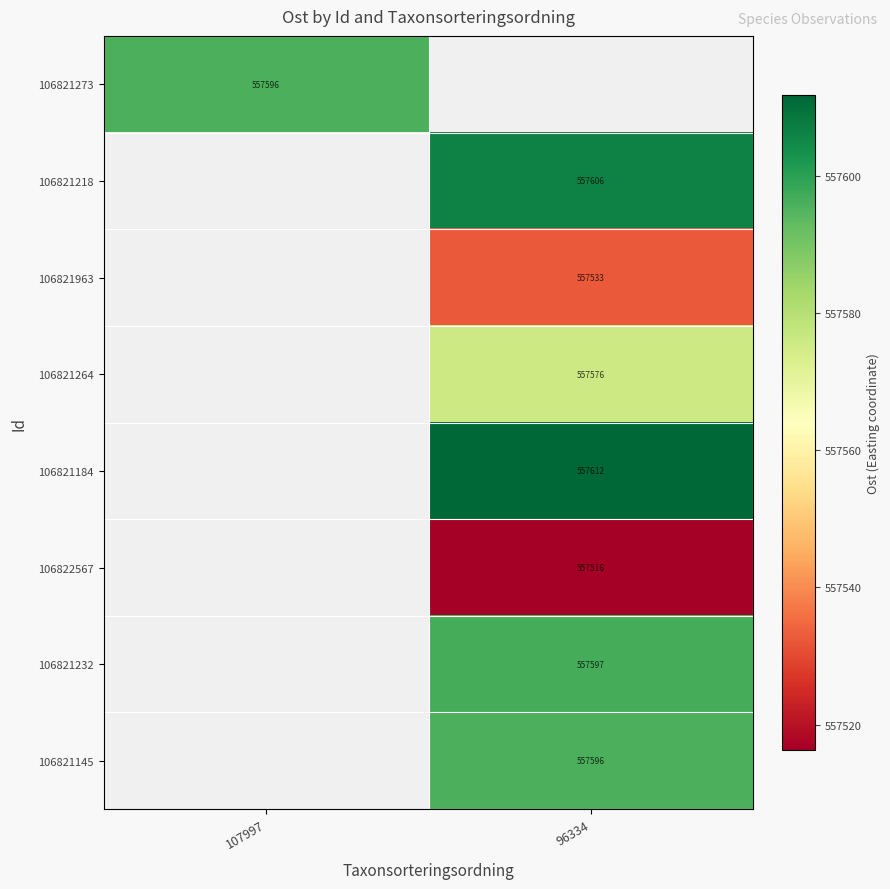

The 106821273 series shows 557596 at 107997. True or false?

True